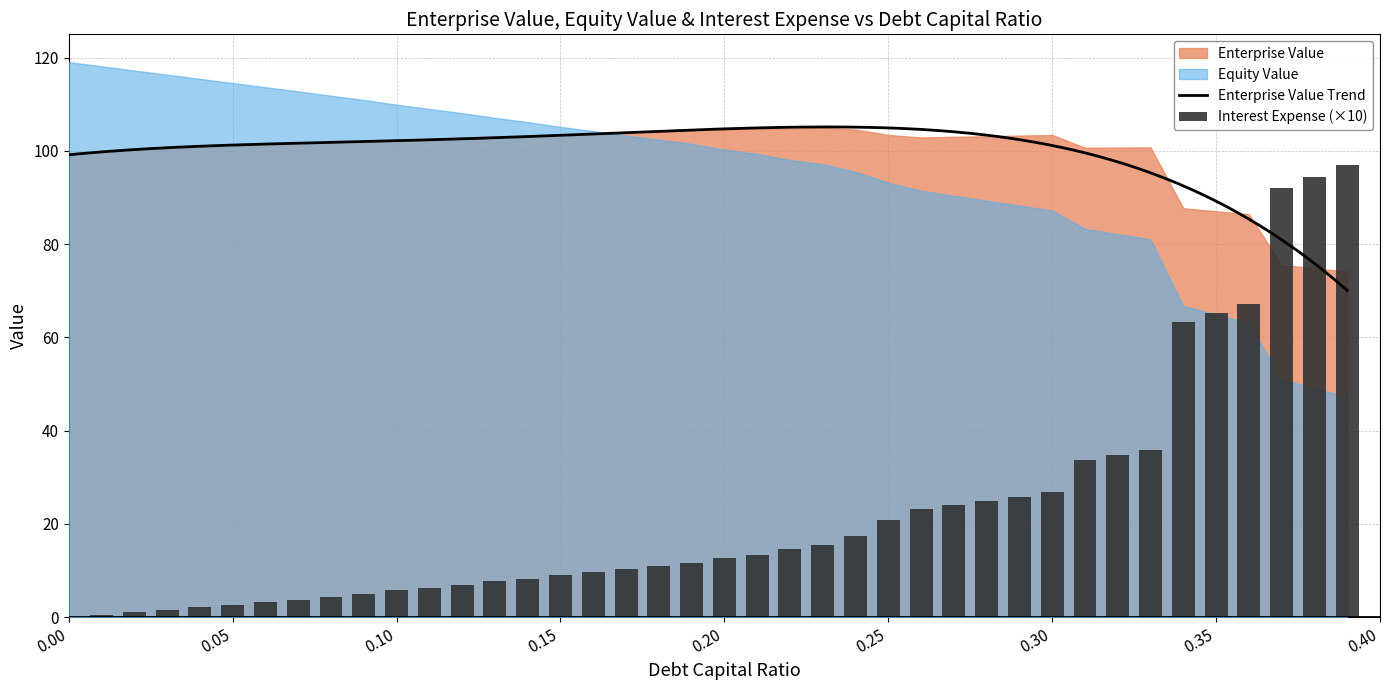

Which series has the largest total across all categories?

enterprise_value